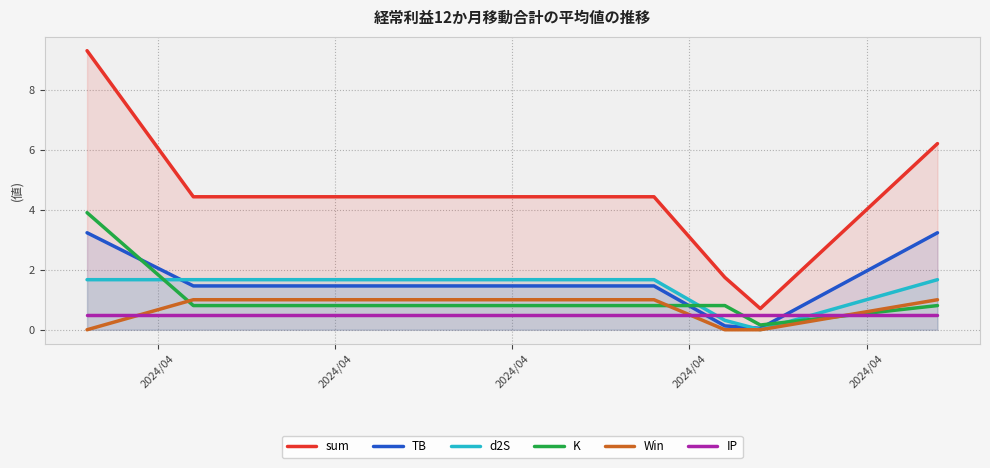

Rank the series by their maximum value, from lowest to highest.

IP, Win, d2S, TB, K, sum